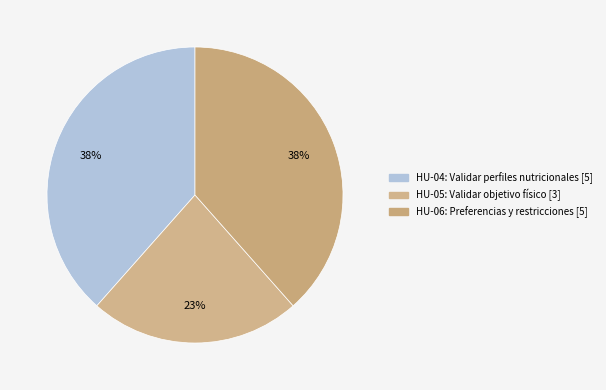

Is it true that HU-04: Validar perfiles nutricionales [5] is 38% of the pie?

True